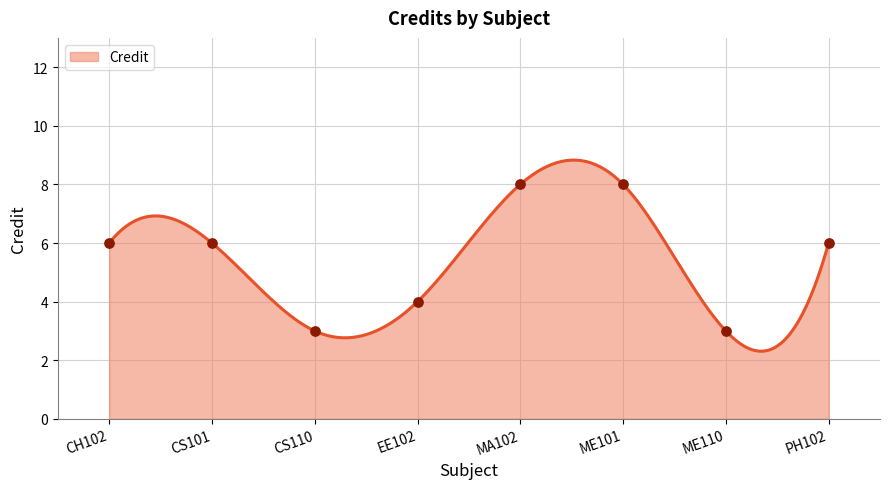

Approximately how many times larger is the value at EE102 compared to CH102?

0.7